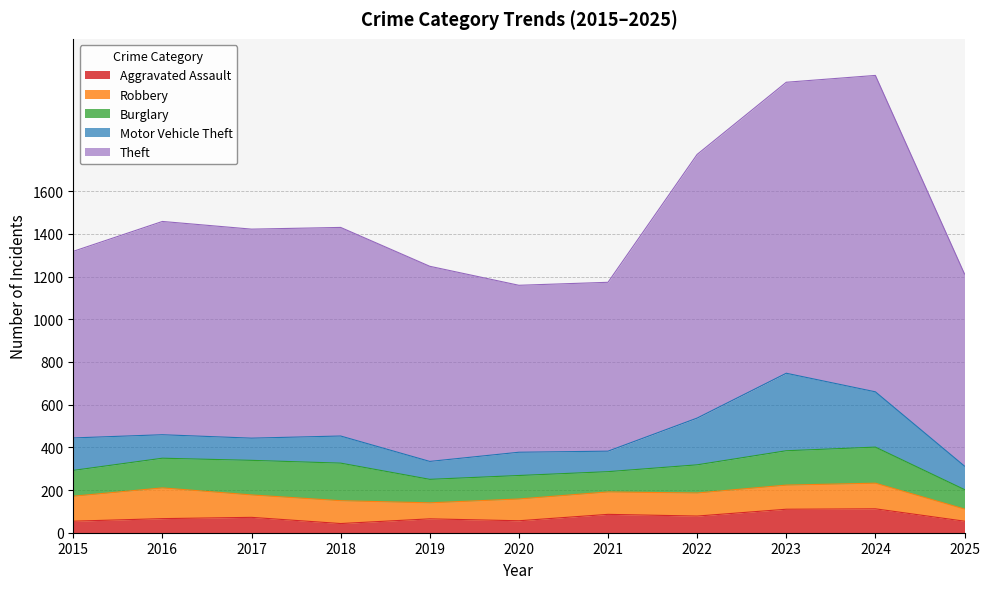

Reading right to left, list all the values displayed in this chart.

Aggravated Assault: 2025=54	2024=112	2023=110	2022=78	2021=86	2020=56	2019=65	2018=43	2017=72	2016=66	2015=54
Robbery: 2025=57	2024=120	2023=113	2022=108	2021=105	2020=102	2019=75	2018=107	2017=105	2016=144	2015=117
Burglary: 2025=91	2024=169	2023=161	2022=132	2021=95	2020=110	2019=110	2018=176	2017=162	2016=139	2015=121
Motor Vehicle Theft: 2025=110	2024=259	2023=363	2022=219	2021=96	2020=109	2019=84	2018=127	2017=104	2016=110	2015=152
Theft: 2025=900	2024=1482	2023=1363	2022=1235	2021=791	2020=782	2019=914	2018=977	2017=979	2016=999	2015=874